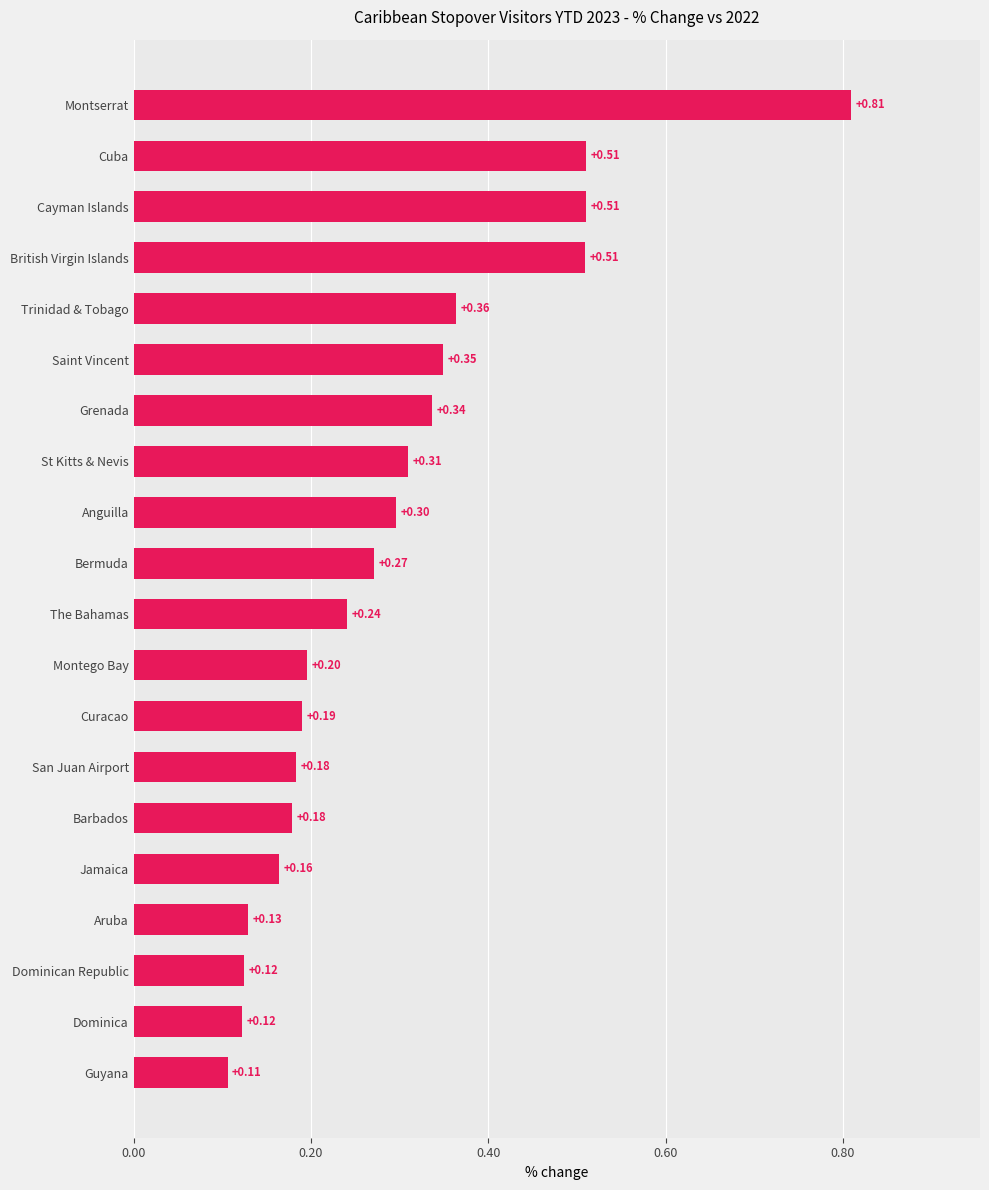

Count the number of categories in the chart.

20